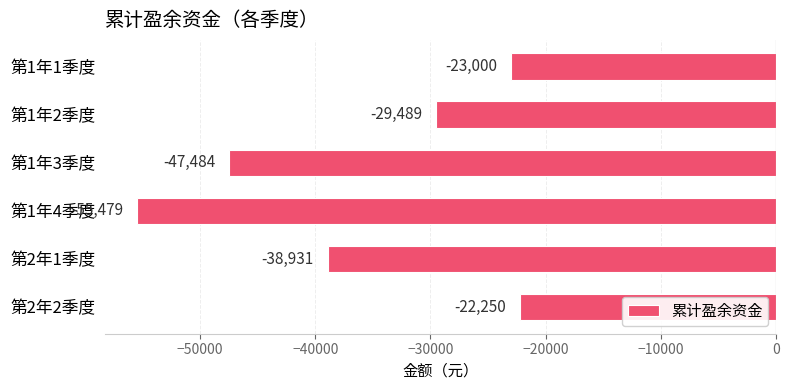

What is the maximum value shown in the chart?

-22249.8